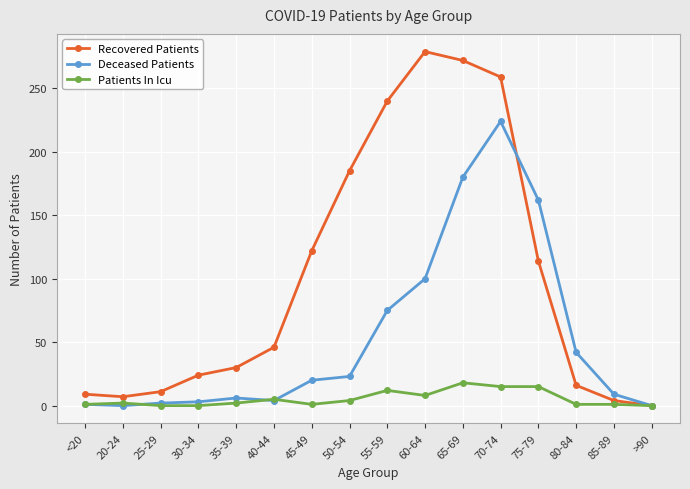

What is the spread (max minus min) of values at 85-89?

8